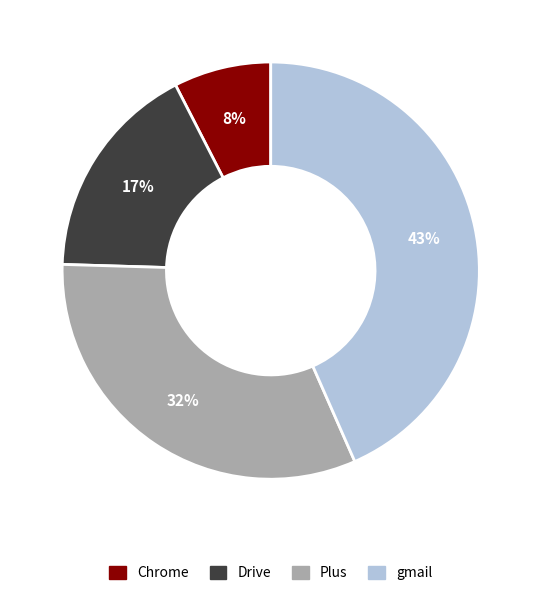

To the nearest percent, what portion does Chrome represent?

8%